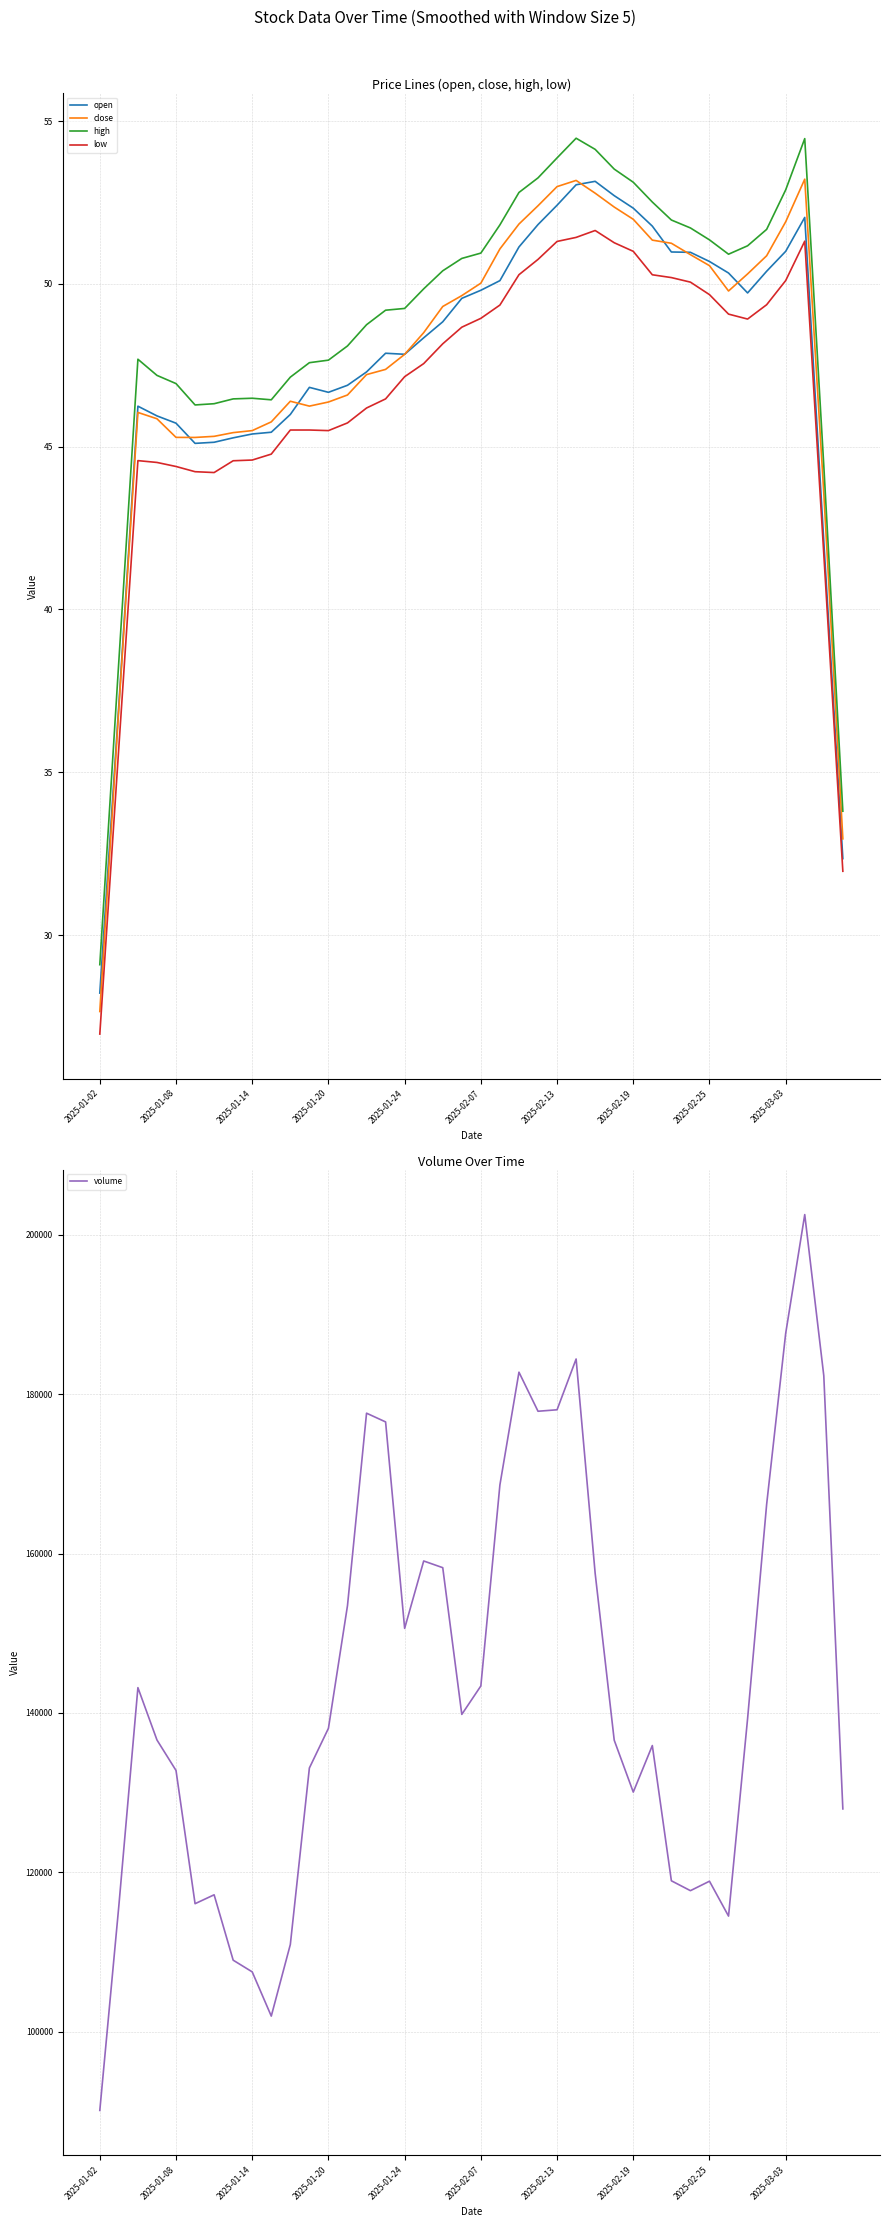

What position from the left is 31?

32